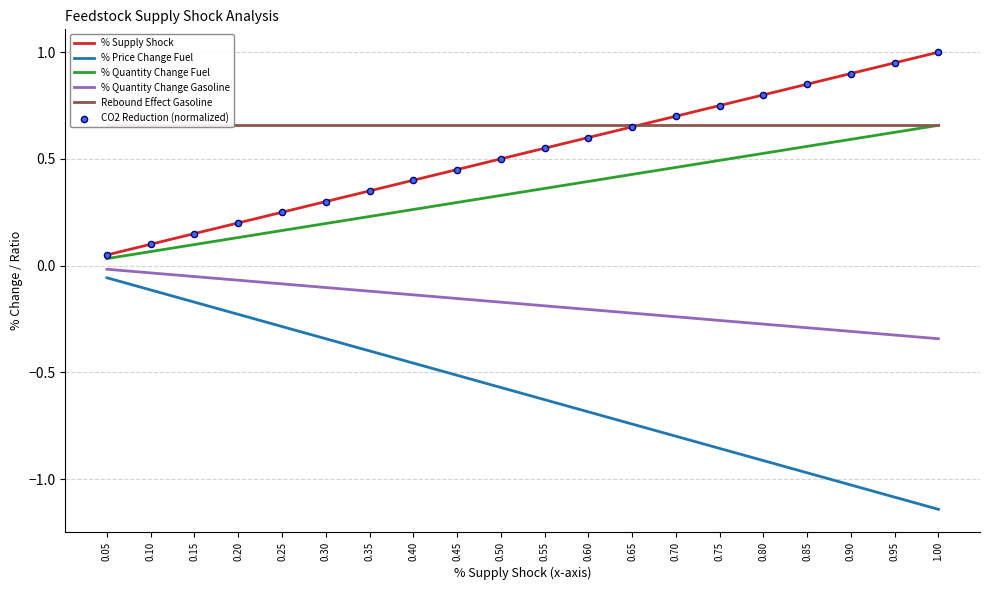

Which series reaches the minimum Y coordinate?

% Price Change Fuel